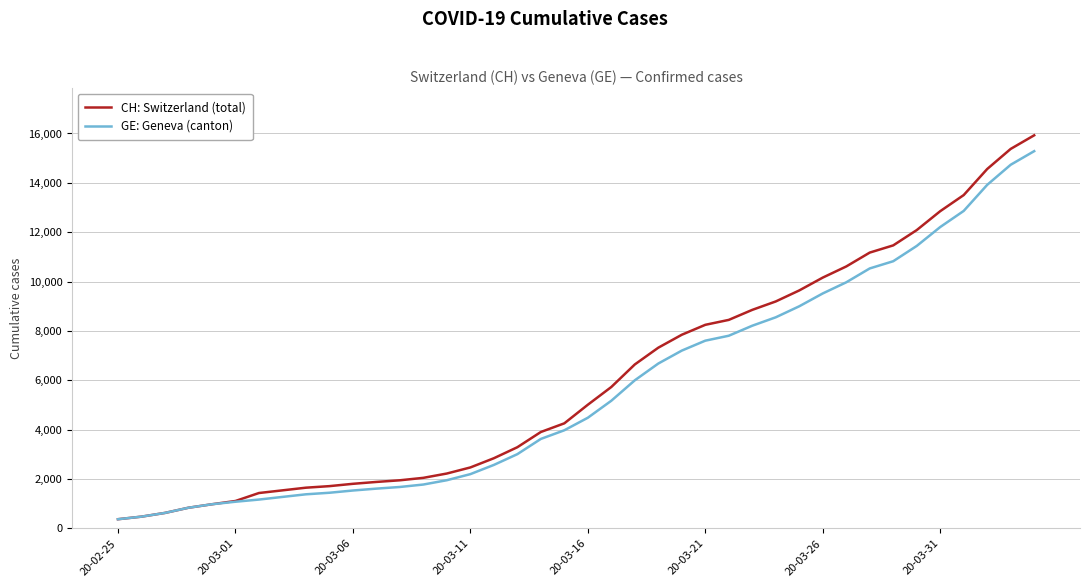

What is the maximum value for GE: Geneva (canton)?

15284